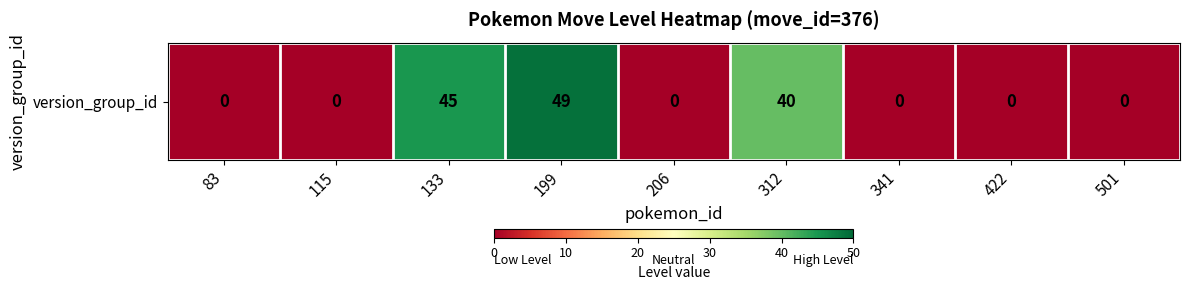

Is it true that the value at 199 is 49?

True